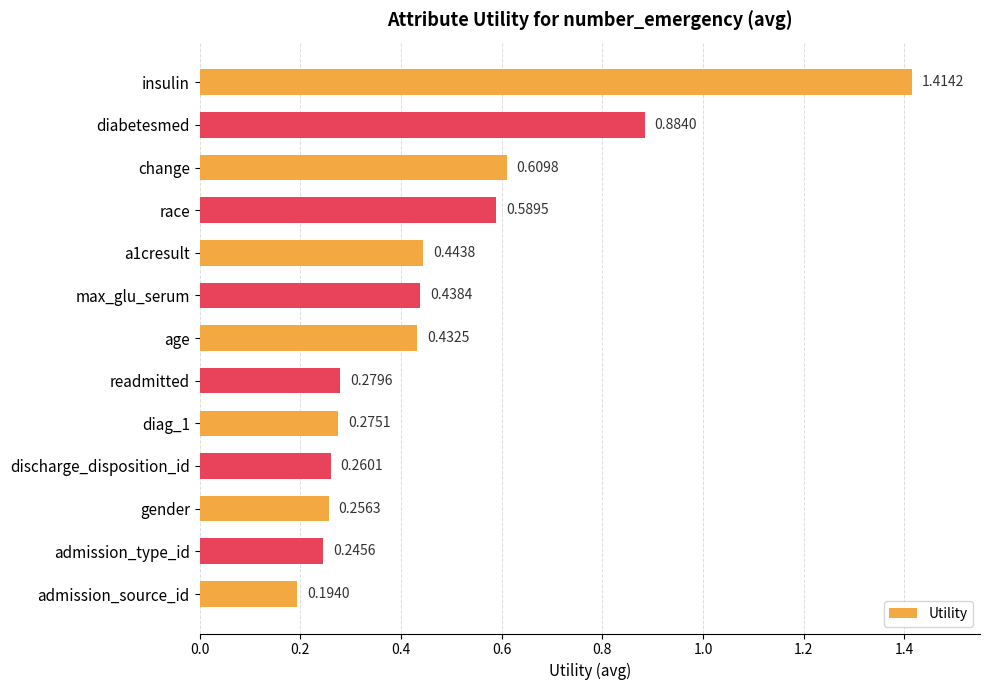

Rank the categories by value from highest to lowest.

insulin, diabetesmed, change, race, a1cresult, max_glu_serum, age, readmitted, diag_1, discharge_disposition_id, gender, admission_type_id, admission_source_id